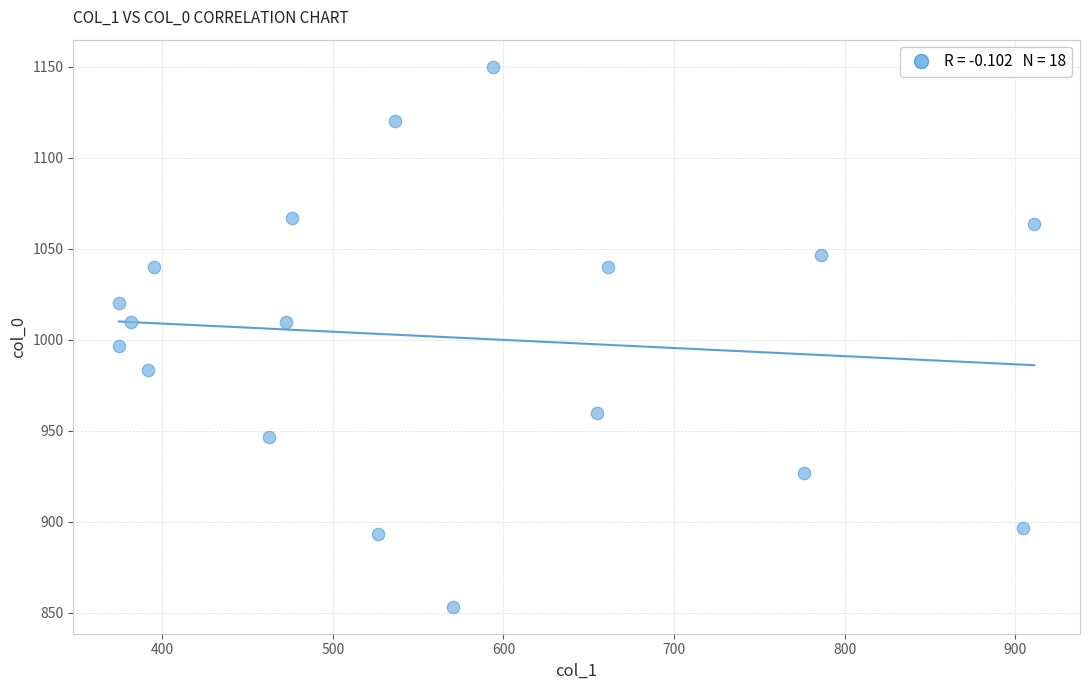

What Y value in the scatter plot is closest to 1001?

996.7